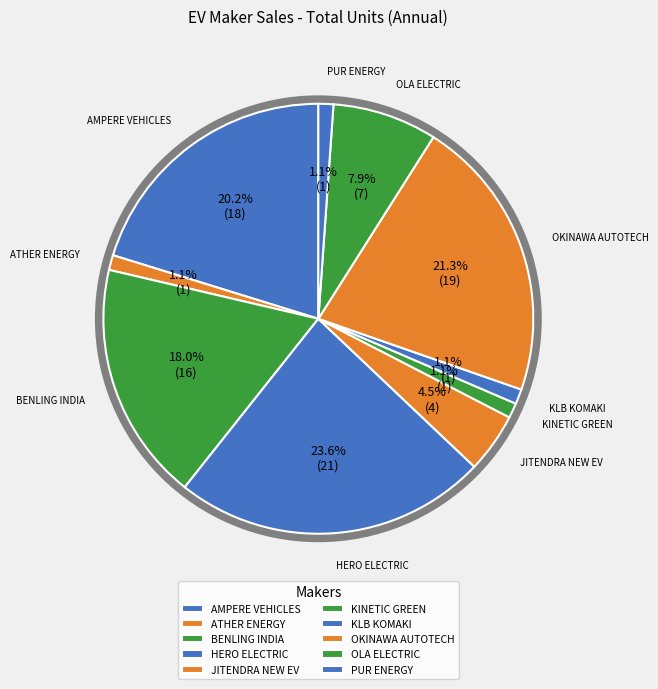

Between ATHER ENERGY and OKINAWA AUTOTECH, which is larger?

OKINAWA AUTOTECH